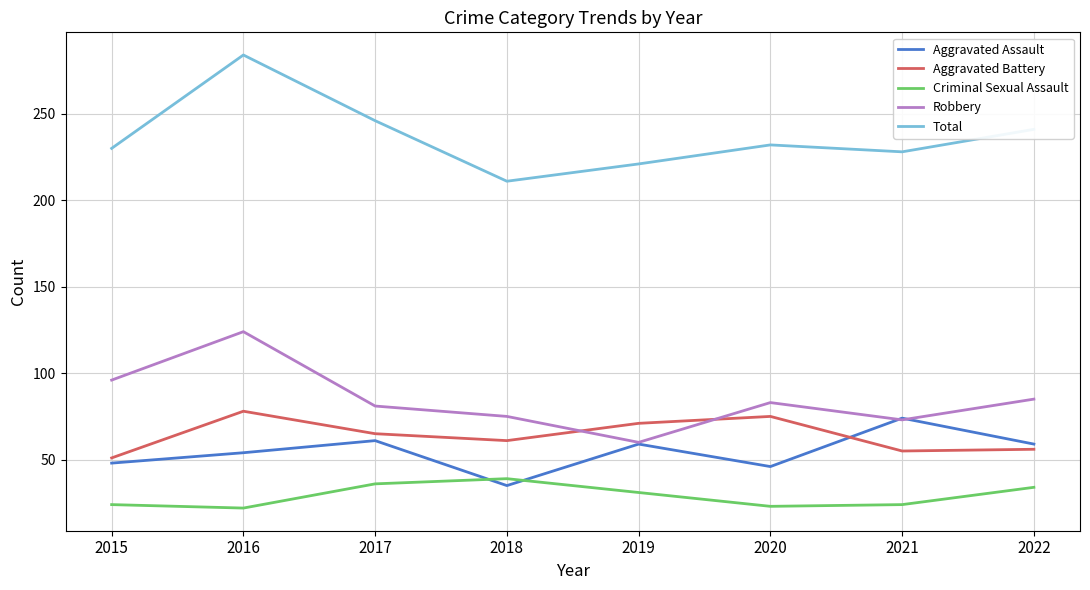

What is the difference between the highest and lowest values at 2017?

210